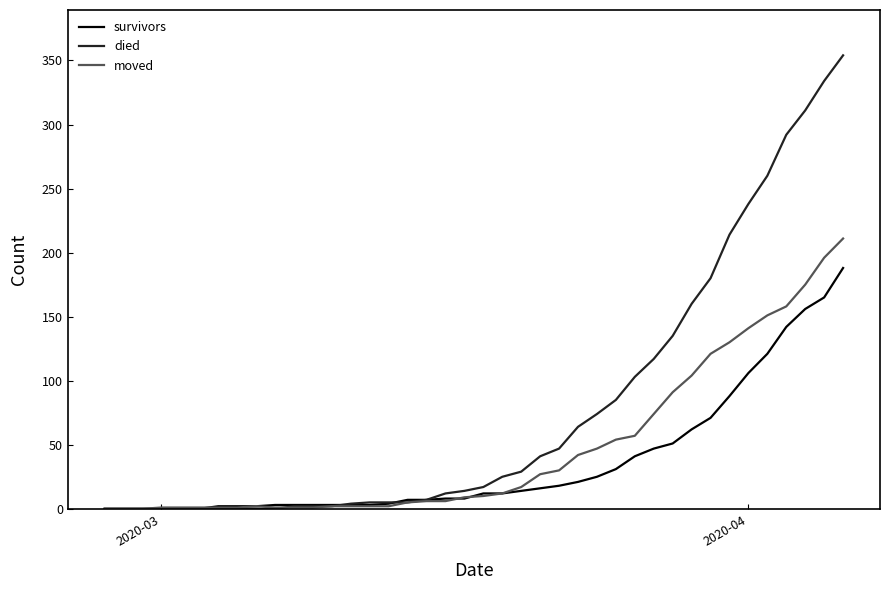

Rank the series by their maximum value, from highest to lowest.

died, moved, survivors